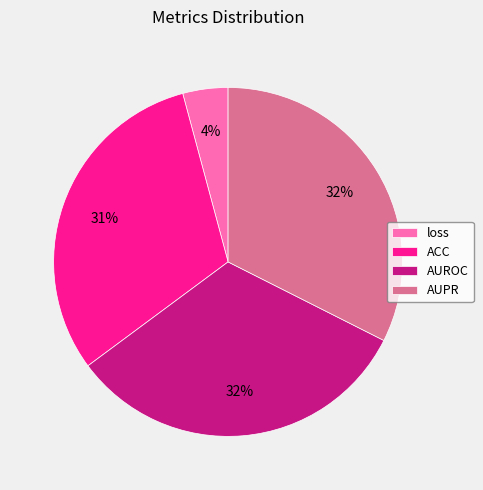

Do AUROC and loss together represent more than half of the pie?

No